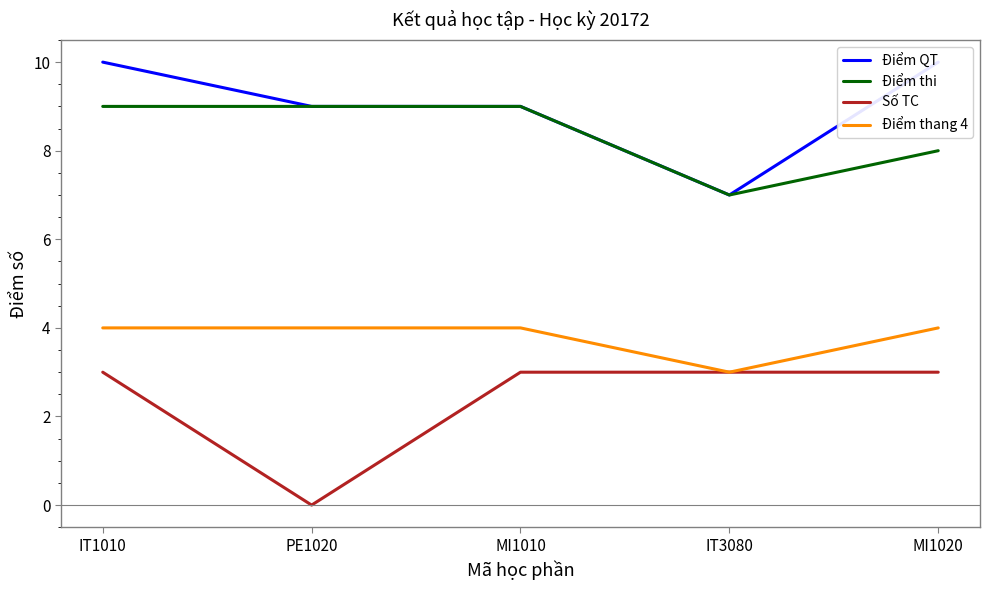

At which category is the sum across all series the highest?

IT1010